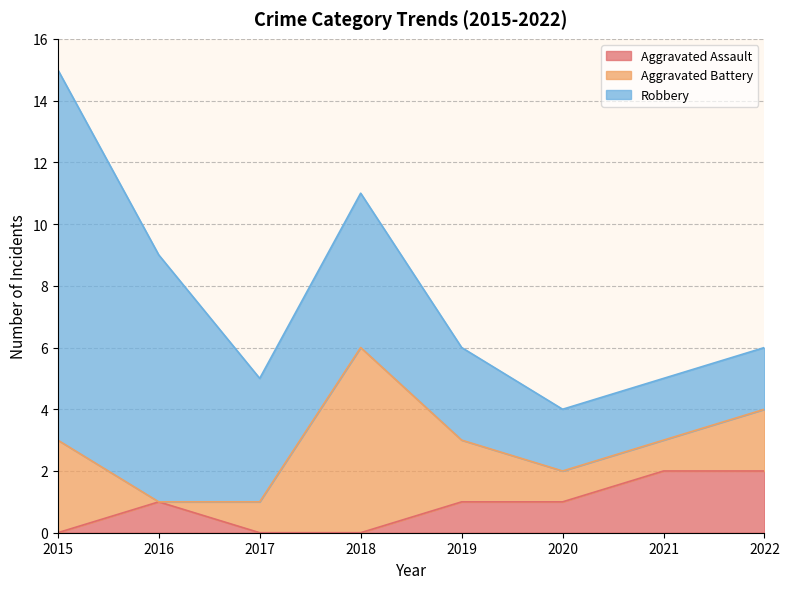

What is the difference between the highest and lowest values at 2020?

1